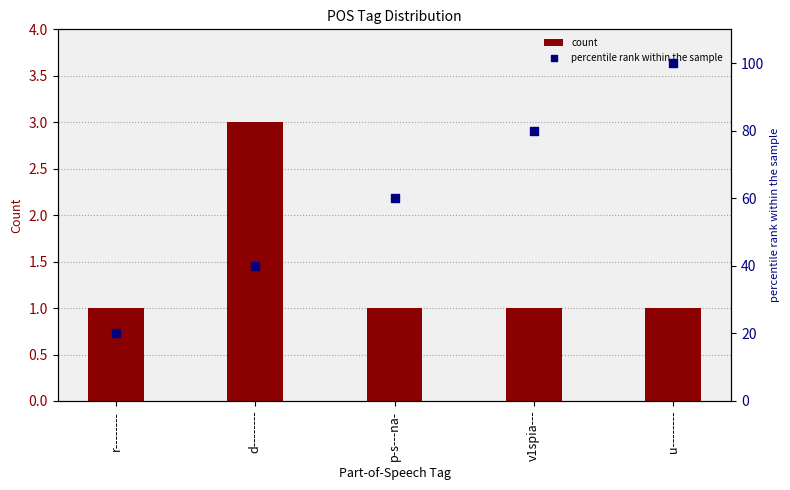

At how many categories does at least one series exceed 93?

1